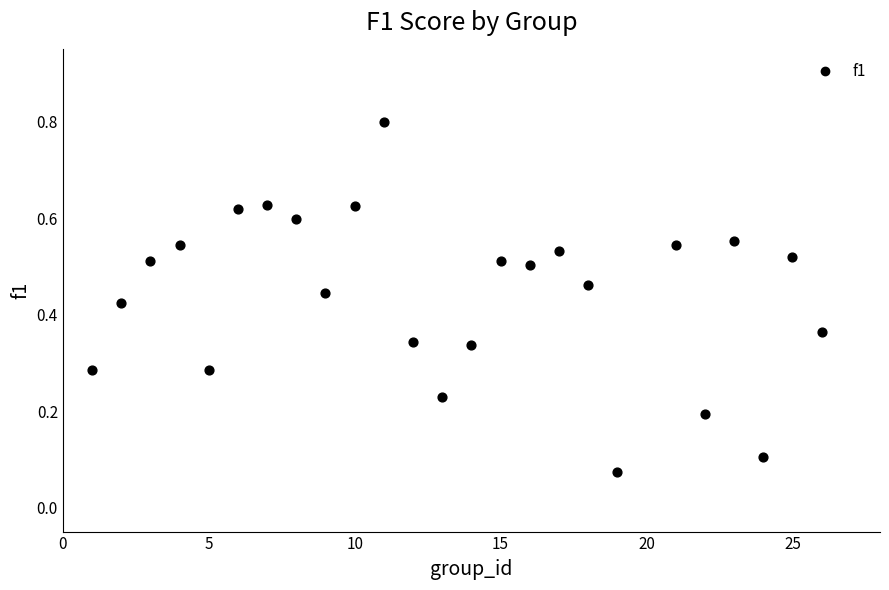

What is the range of Y values (max minus min)?

0.7